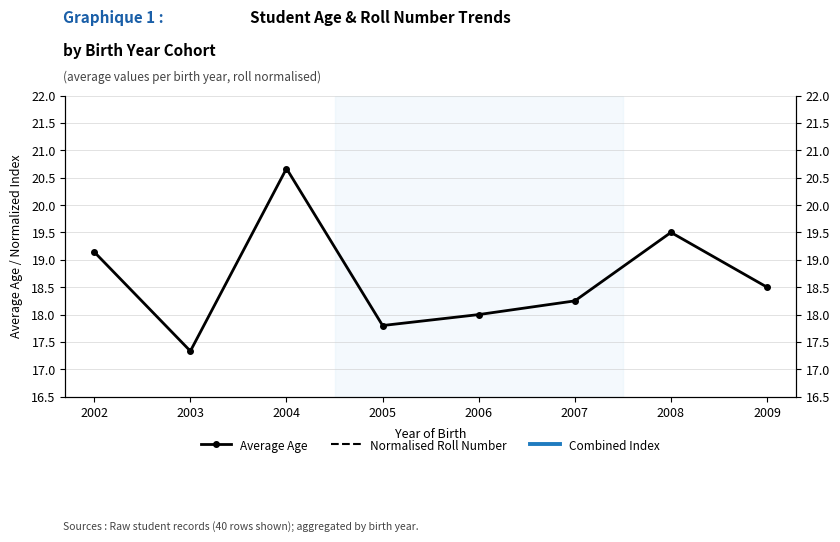

Reading left to right, what are all the values shown in this chart?

Average Age: 2002=19.1	2003=17.3	2004=20.7	2005=17.8	2006=18.0	2007=18.2	2008=19.5	2009=18.5
Normalised Roll Number: 2002=6.3	2003=4.2	2004=5.6	2005=8.0	2006=5.0	2007=7.4	2008=4.4	2009=6.5
Combined Index: 2002=12.7	2003=10.8	2004=13.1	2005=12.9	2006=11.5	2007=12.8	2008=12.0	2009=12.5